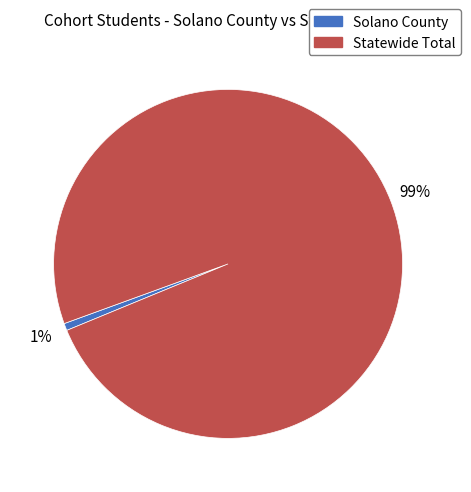

Rank the categories by value from lowest to highest.

Solano County, Statewide Total